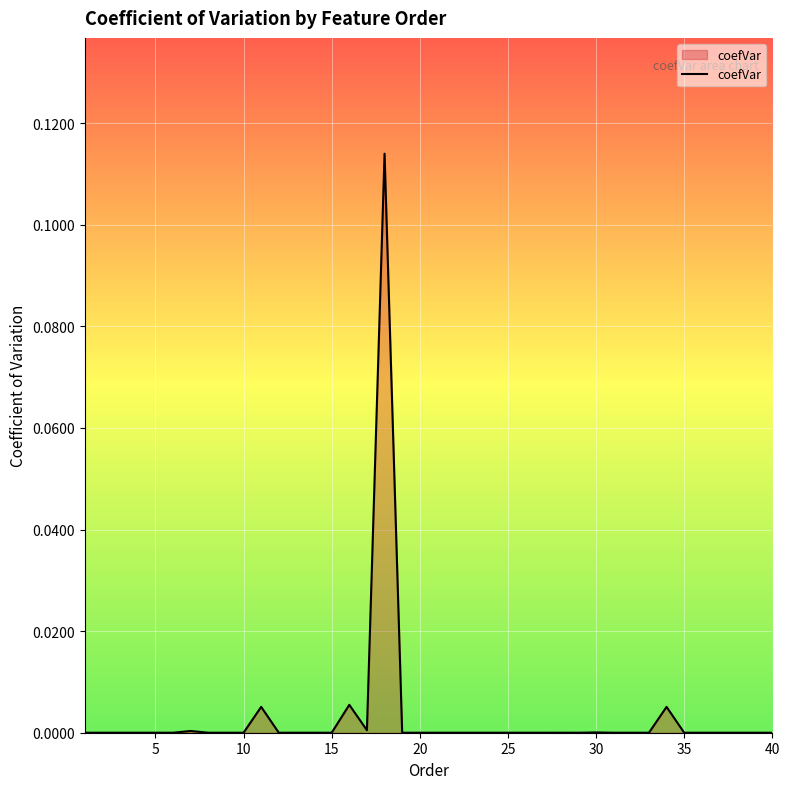

What is the sum of all values?

0.1